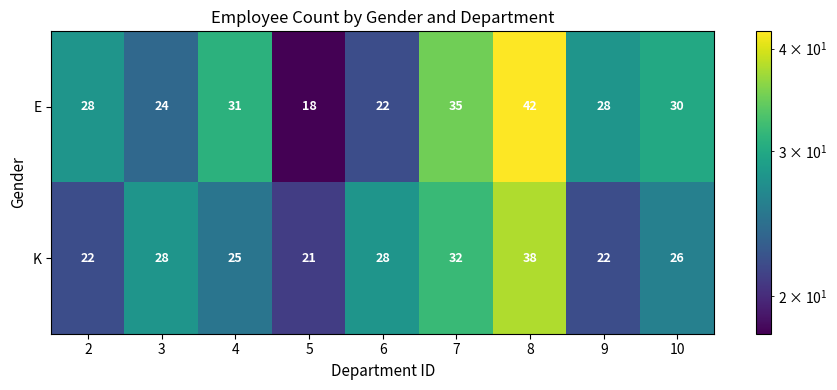

Is it true that K equals 12 at 8?

False